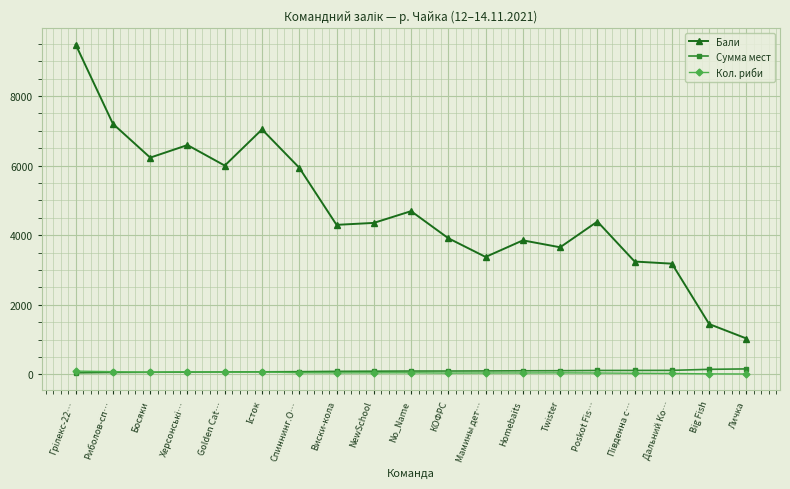

Which series changed the most between Спиннинг.O… and Виски-кола?

Бали